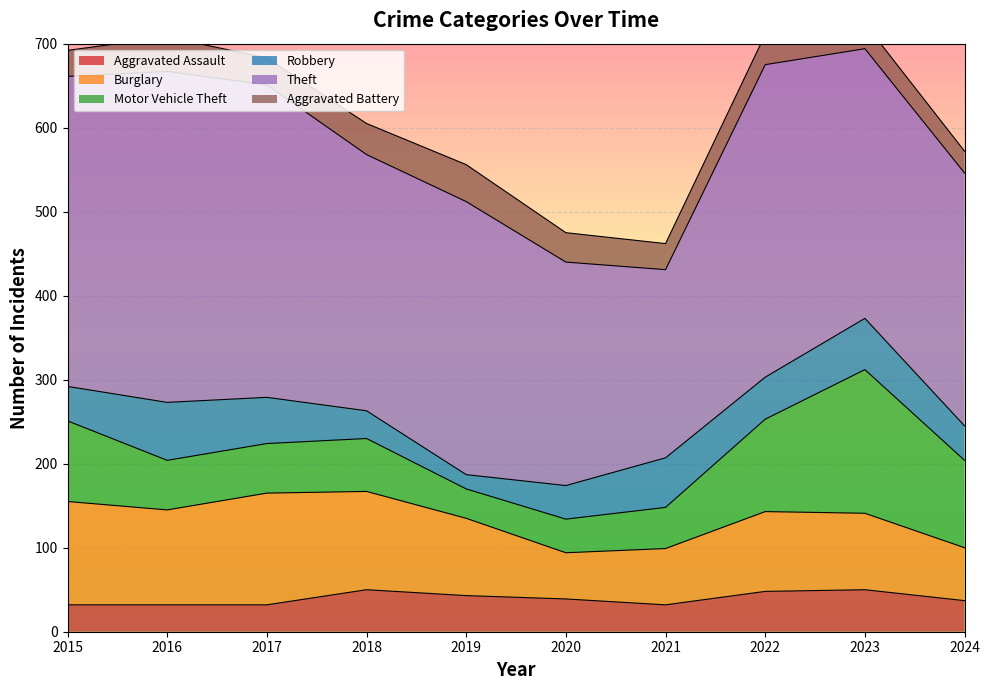

True or false: Robbery and Burglary intersect in this chart.

False